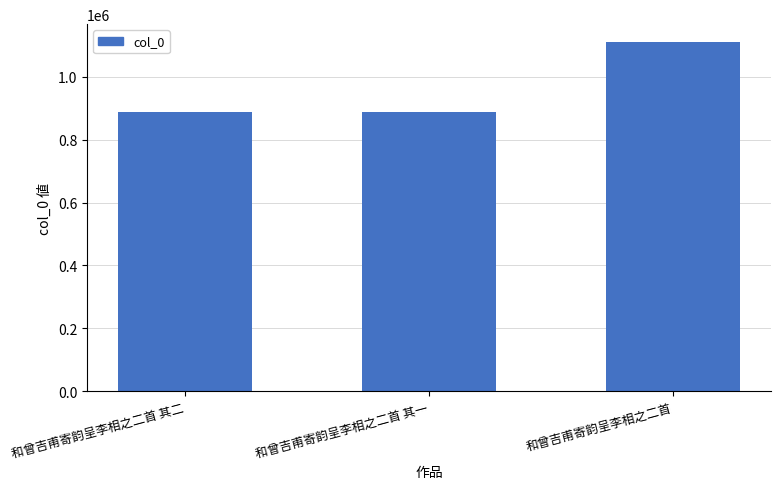

How many bars are there in total?

3